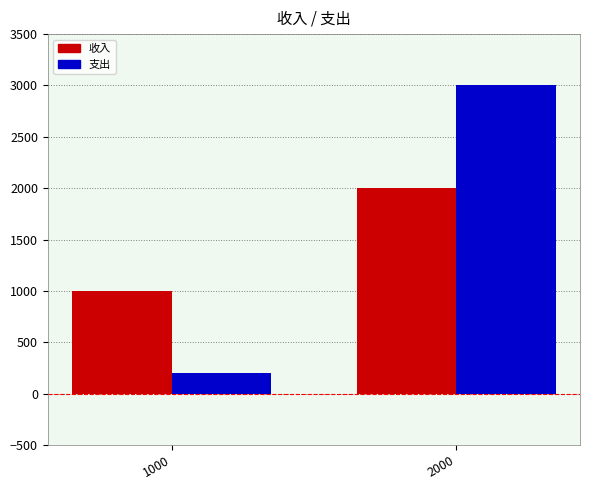

The value of 收入 at 1000 is 1000. True or false?

True